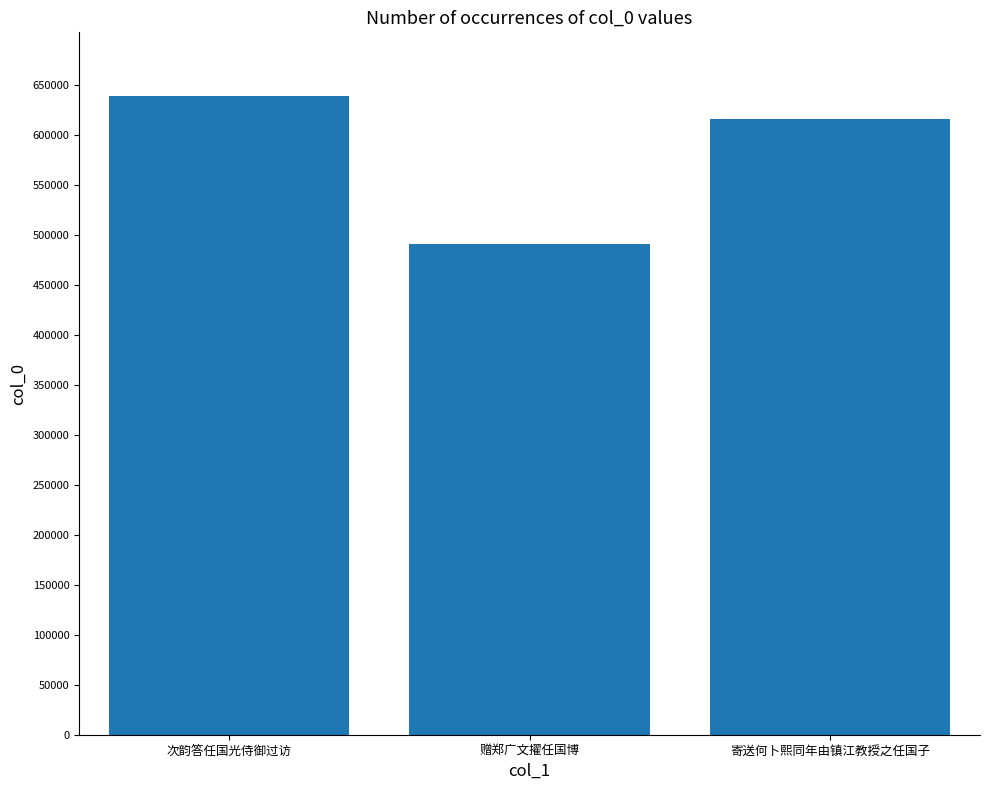

Is it true that the value at 赠郑广文擢任国博 is 667279?

False